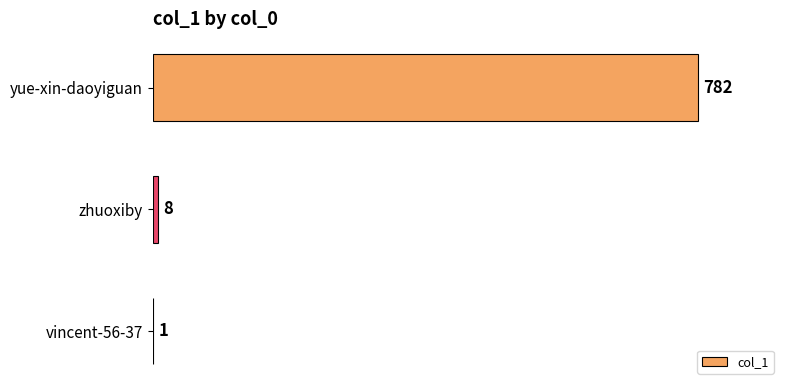

Which has a higher value, zhuoxiby or vincent-56-37?

zhuoxiby